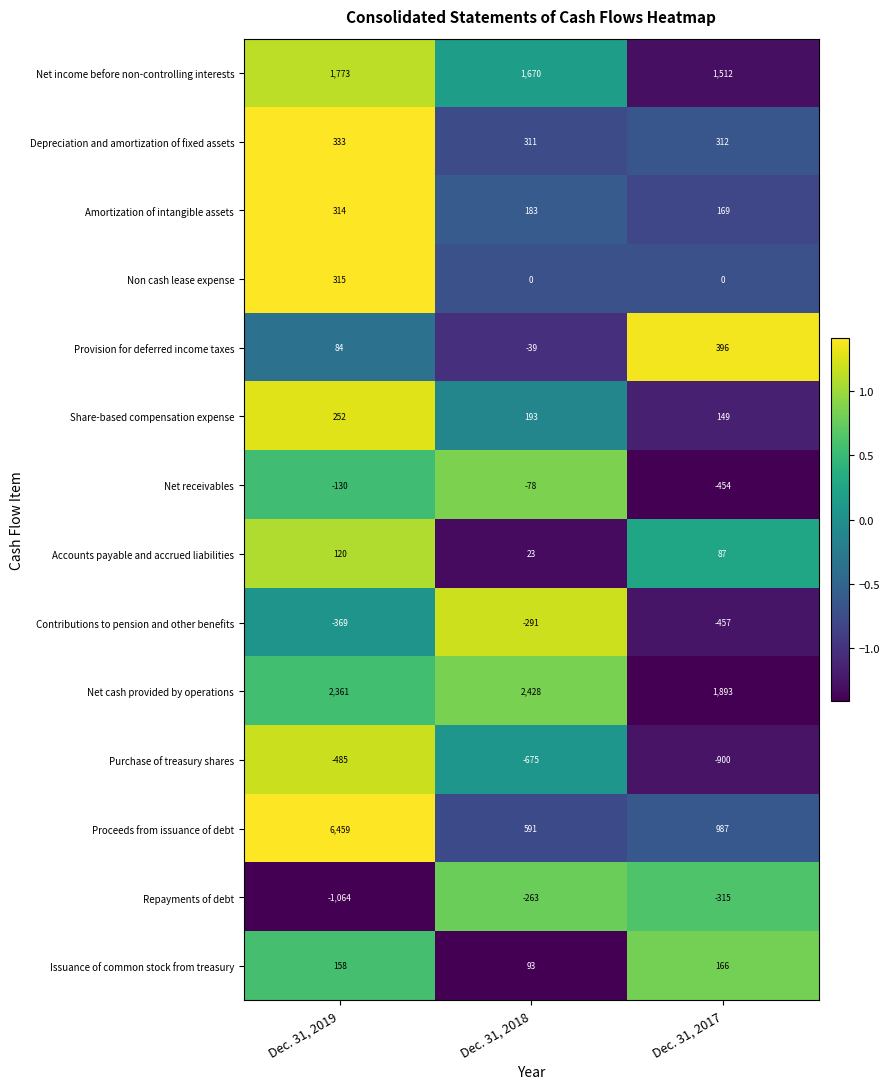

Which series has the widest spread of values?

Proceeds from issuance of debt